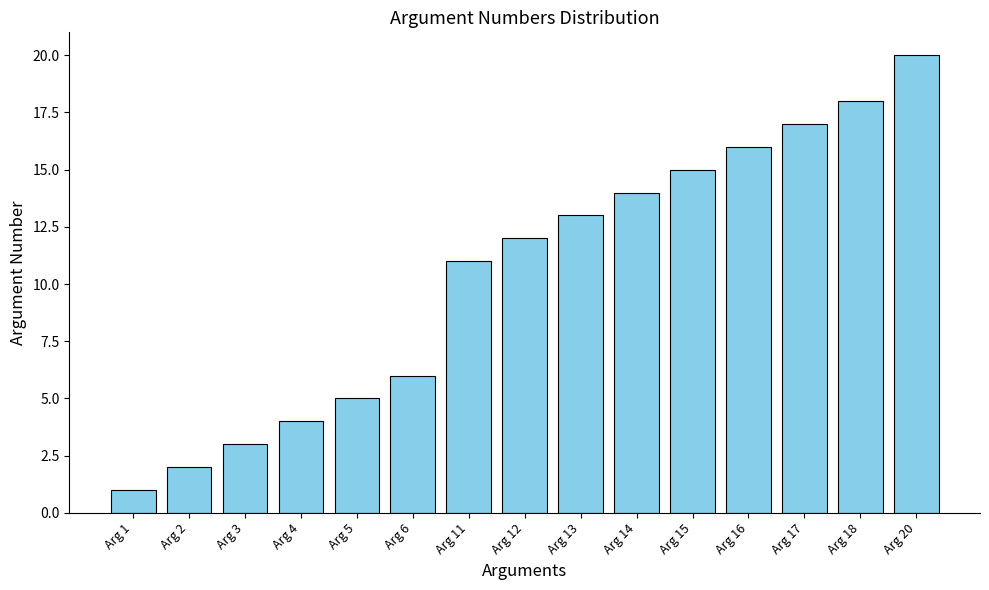

What is the difference between the maximum and second lowest values?

18